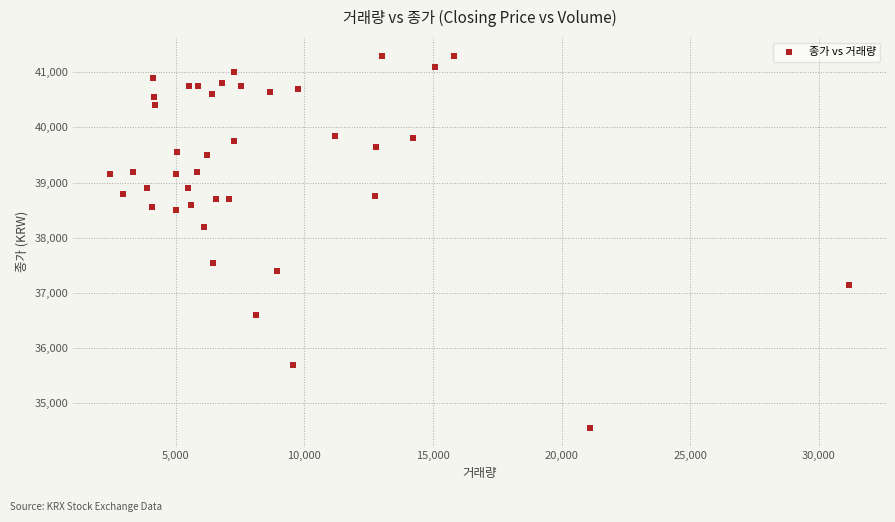

What Y value in the scatter plot is closest to 37925?

38200